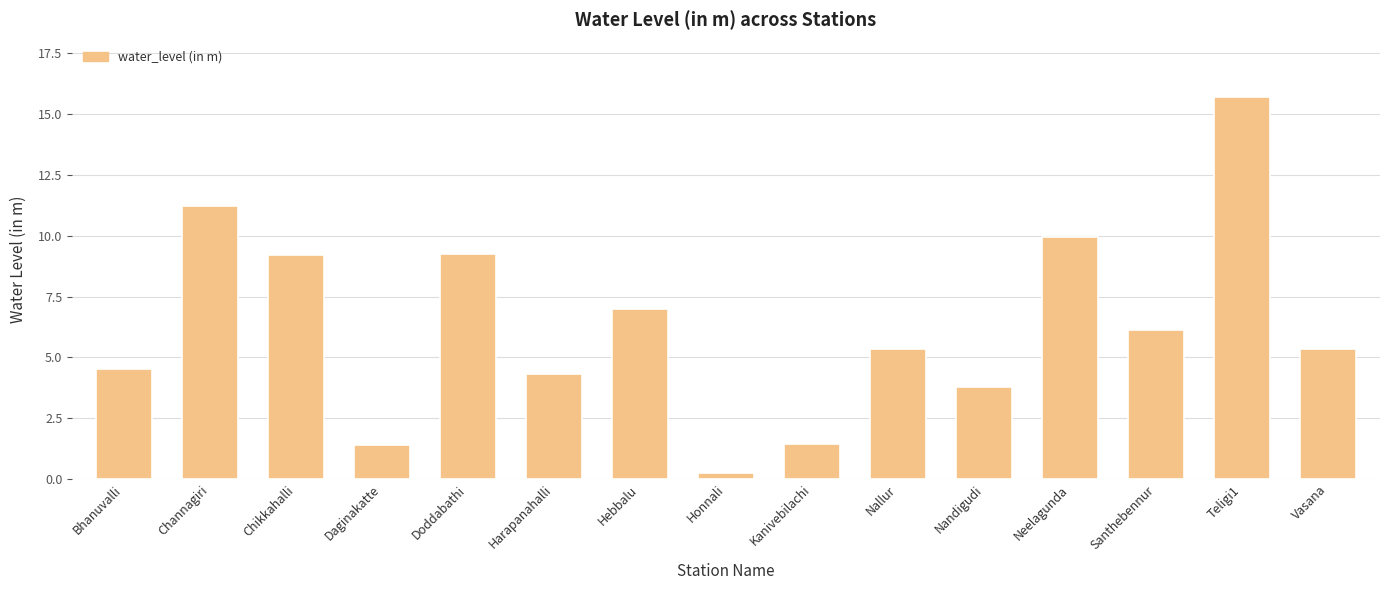

What is the label of the 13th bar from the left?

Santhebennur